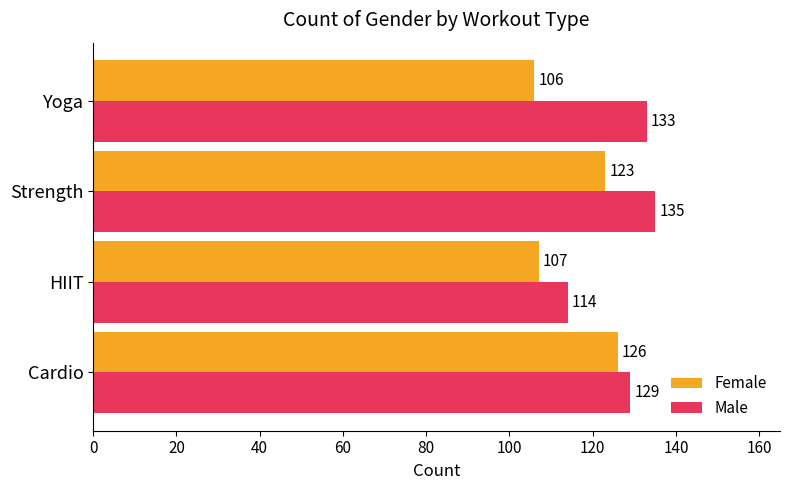

At how many categories does at least one series exceed 109?

4